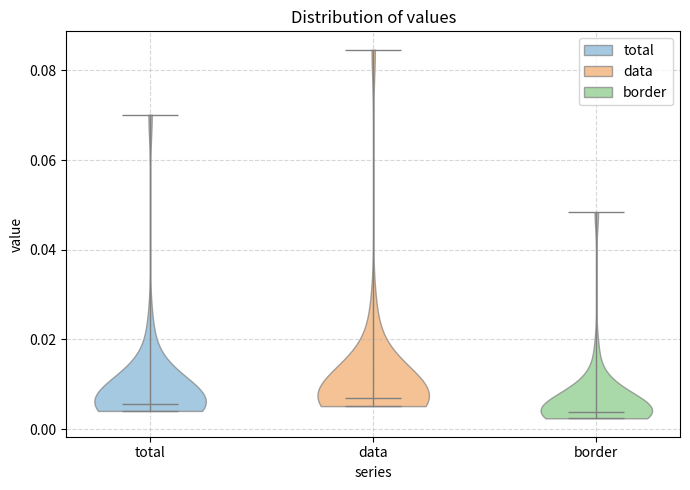

What is the highest point the violin for data reaches on the y-axis? The values are not printed on the chart, so give them approximately, as read against the axis.

0.084